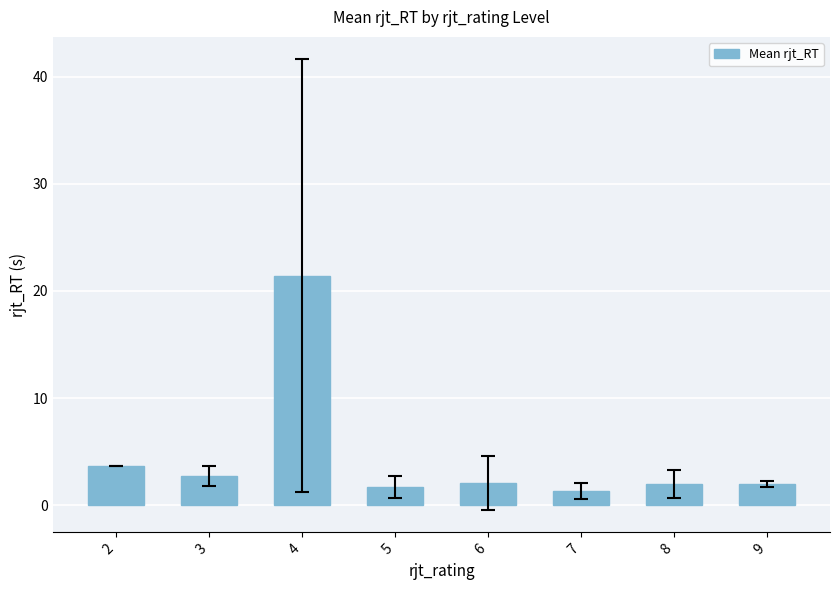

How many bars are there in total?

8